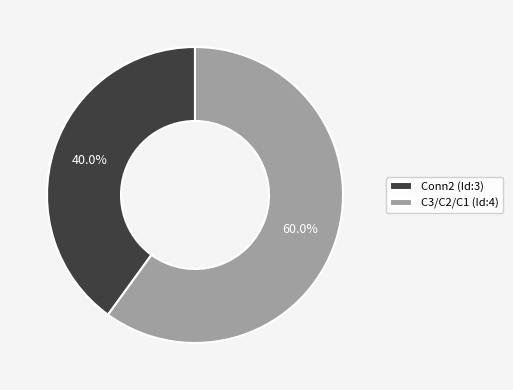

Does C3/C2/C1 (Id:4) account for over 50% of the chart?

Yes